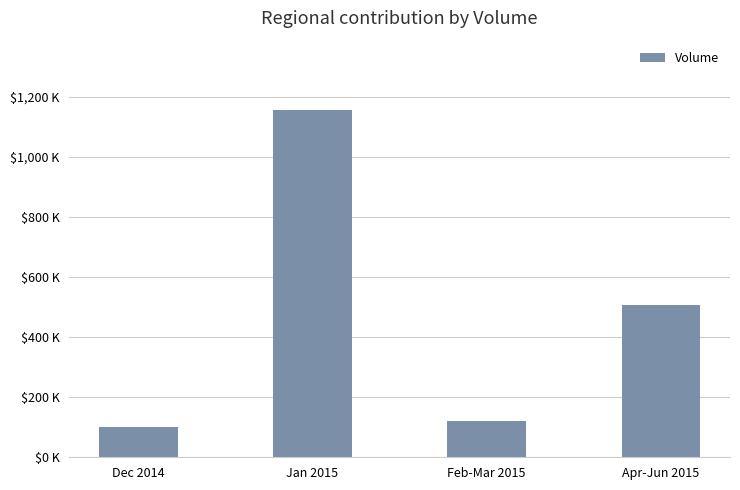

What is the difference between the maximum and second lowest values?

1033700